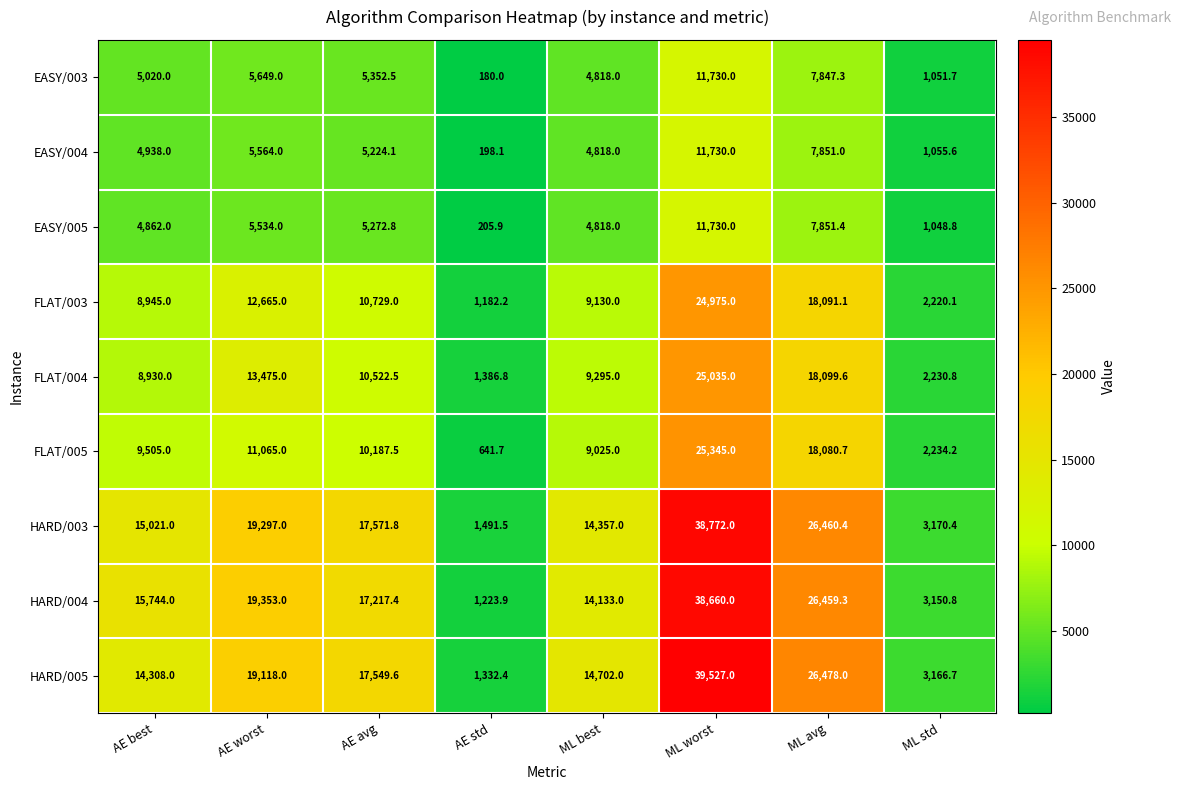

Rank the series at ML std from highest to lowest value.

HARD/003, HARD/005, HARD/004, FLAT/005, FLAT/004, FLAT/003, EASY/004, EASY/003, EASY/005